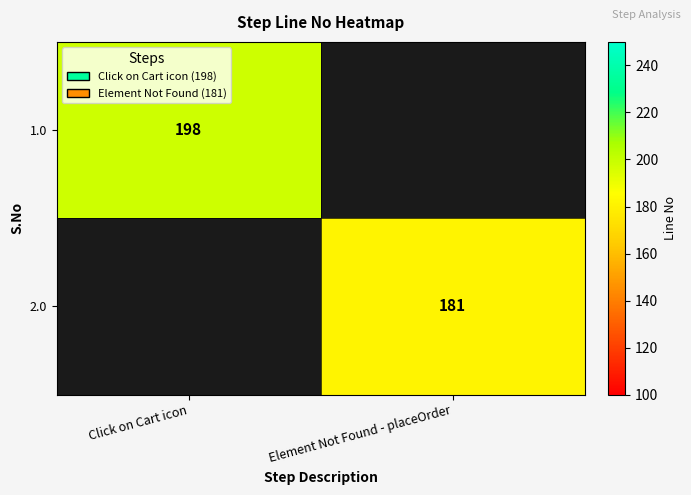

Is it true that 2.0 equals 181 at Element Not Found - placeOrder?

True